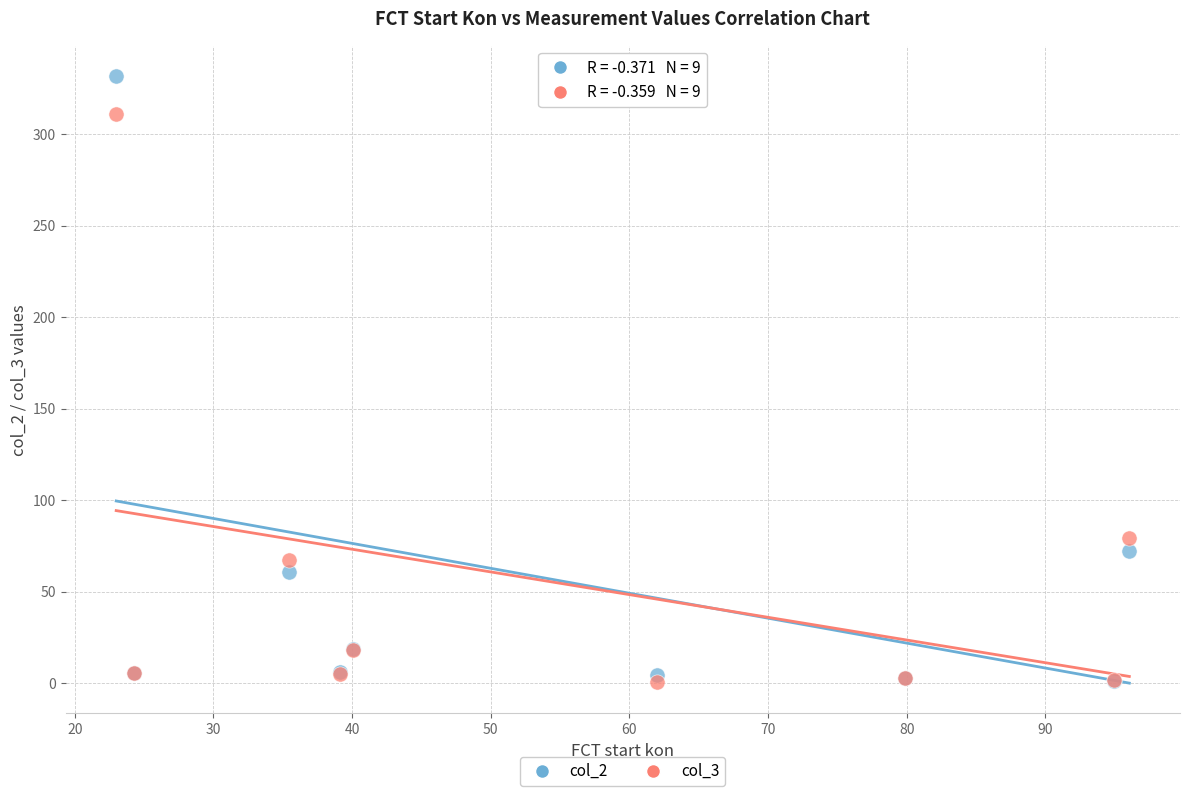

Across all series, what Y value is closest to 166?

79.1